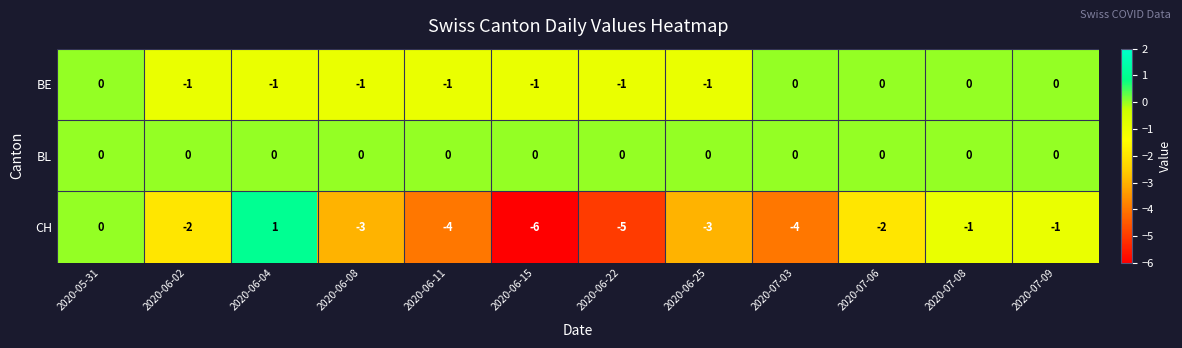

The CH series shows -3 at 2020-06-08. True or false?

True